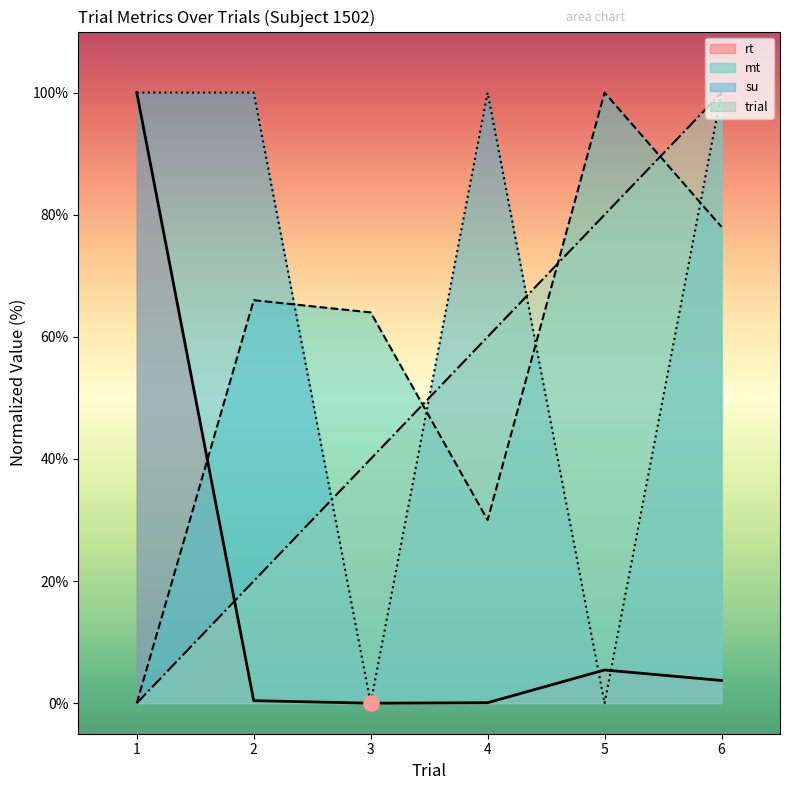

Is the value of trial at 4 greater than the value of rt at 3?

Yes